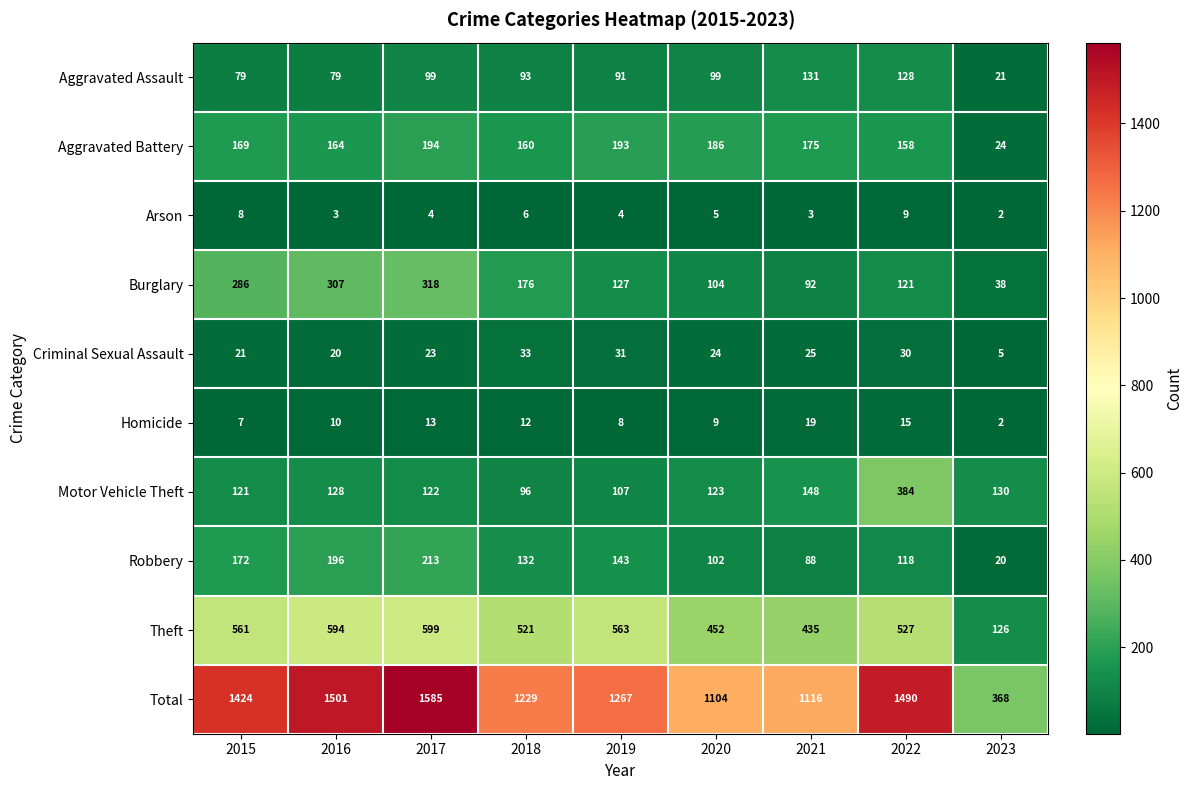

Between 2017 and 2020, which series saw the biggest shift?

Total